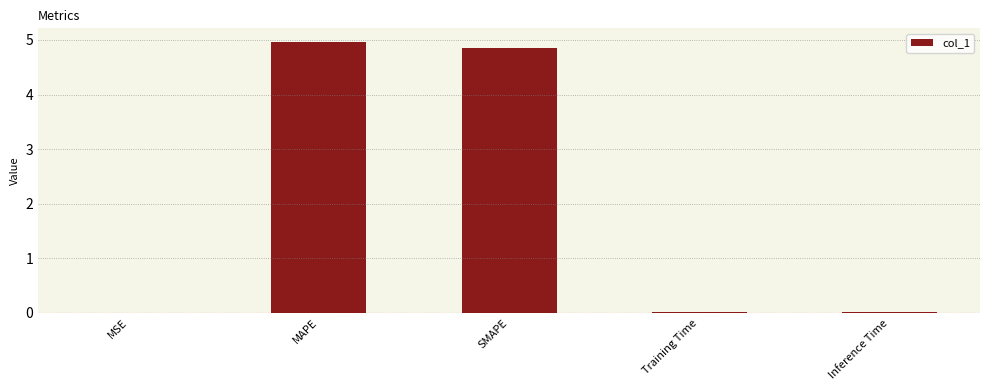

Which has a higher value, SMAPE or Inference Time?

SMAPE